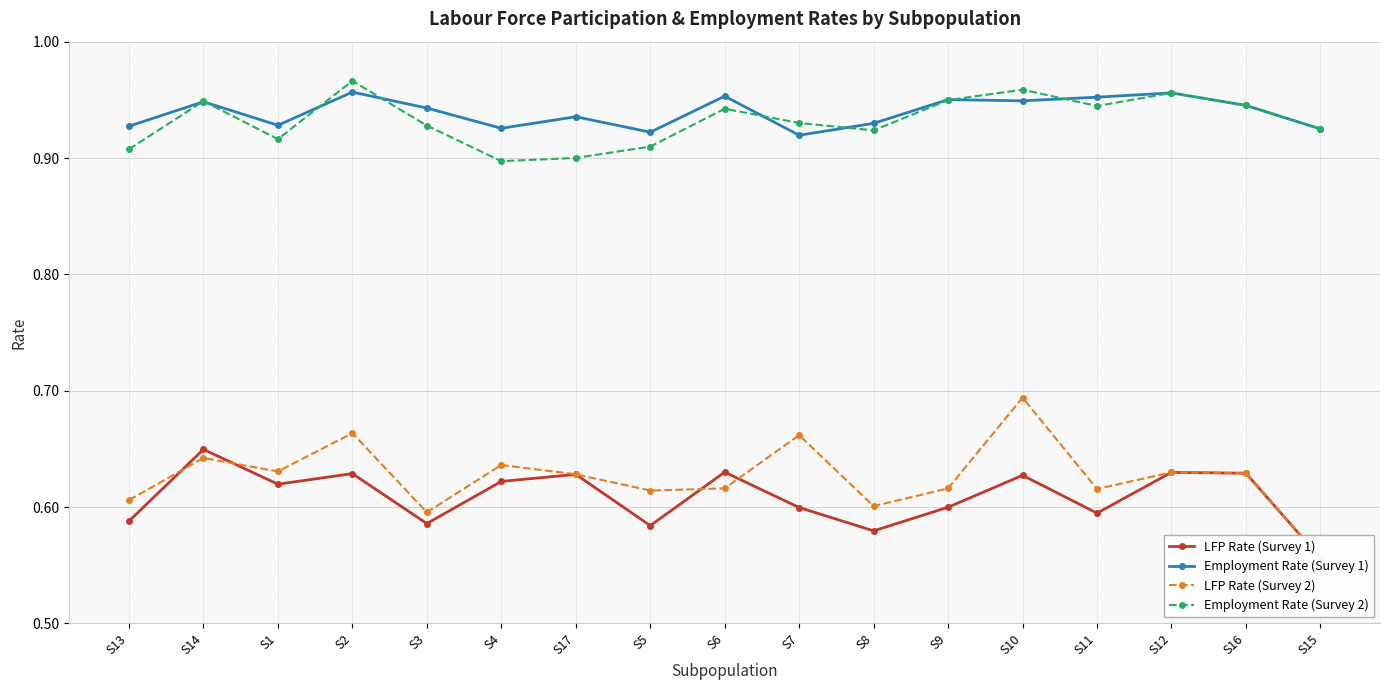

What is the average value of the Employment Rate (Survey 1) series?

0.9